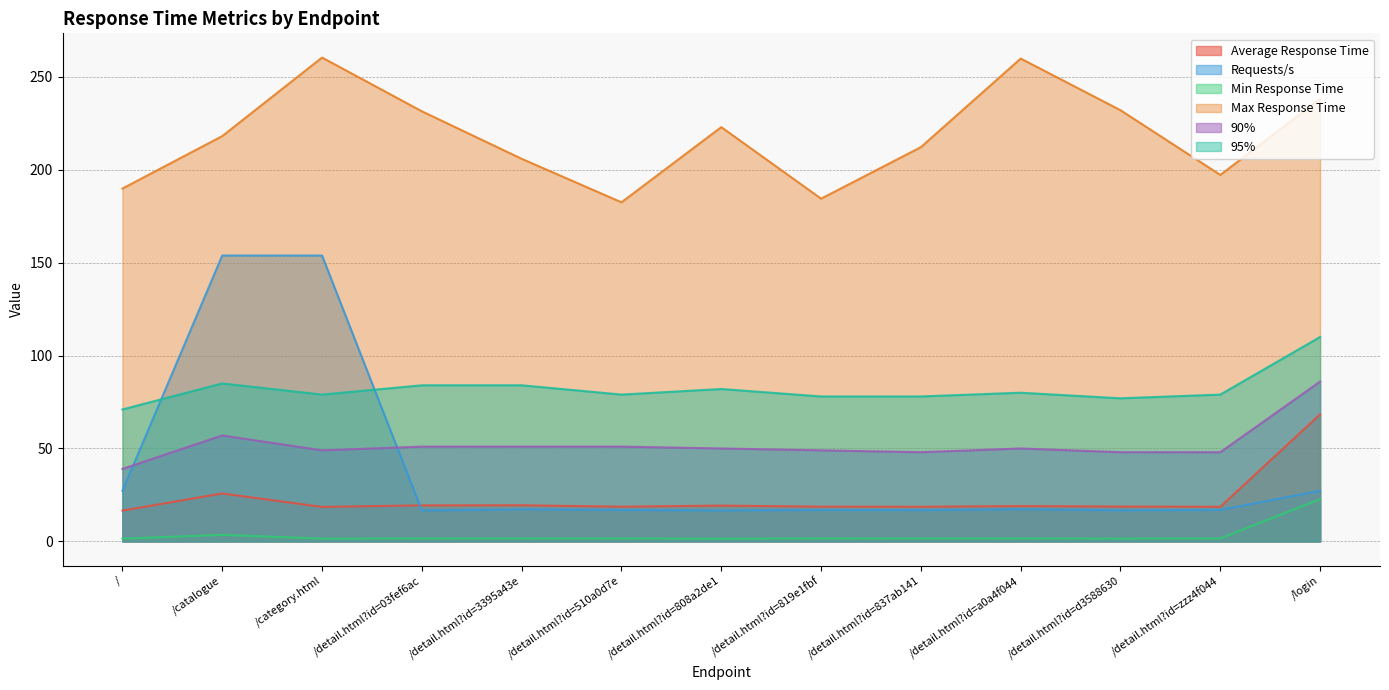

List the series in order of their peak value, lowest first.

Min Response Time, Average Response Time, 90%, 95%, Requests/s, Max Response Time